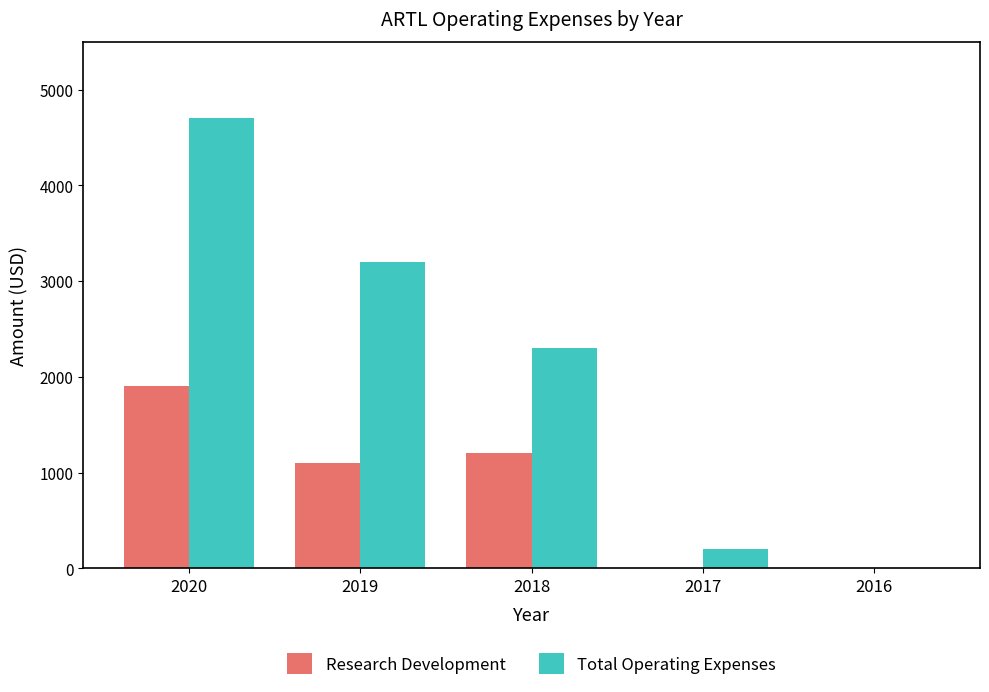

Which series has the widest spread of values?

Total Operating Expenses